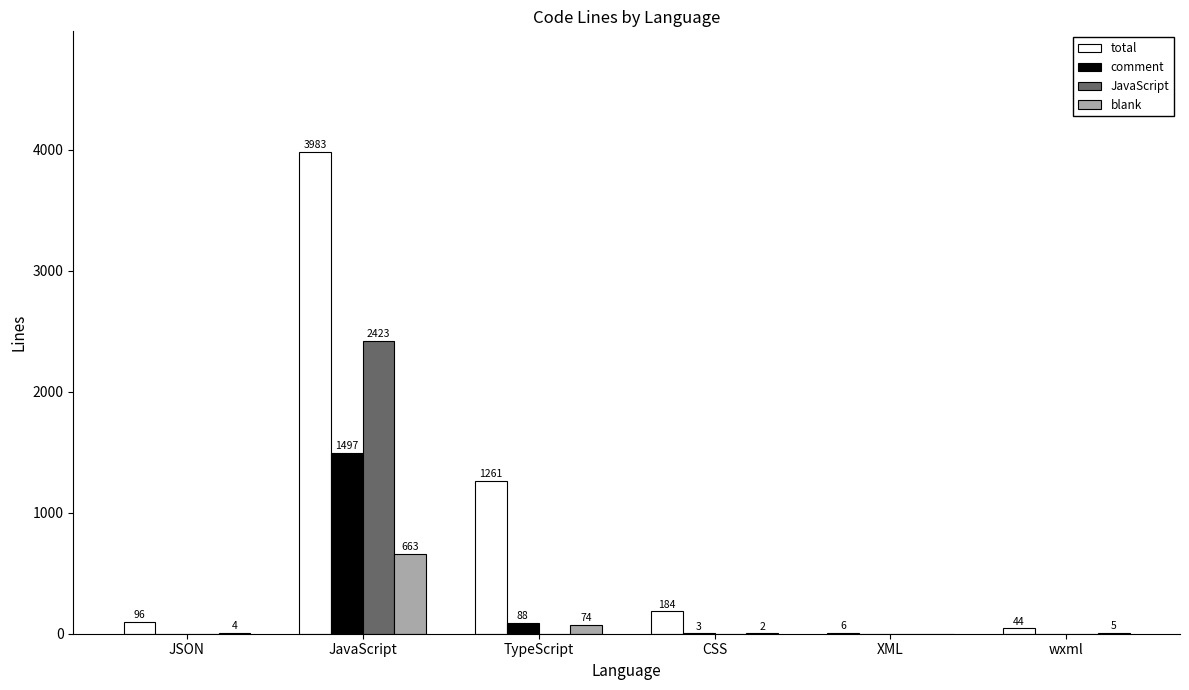

What is the highest value of the blank series?

663